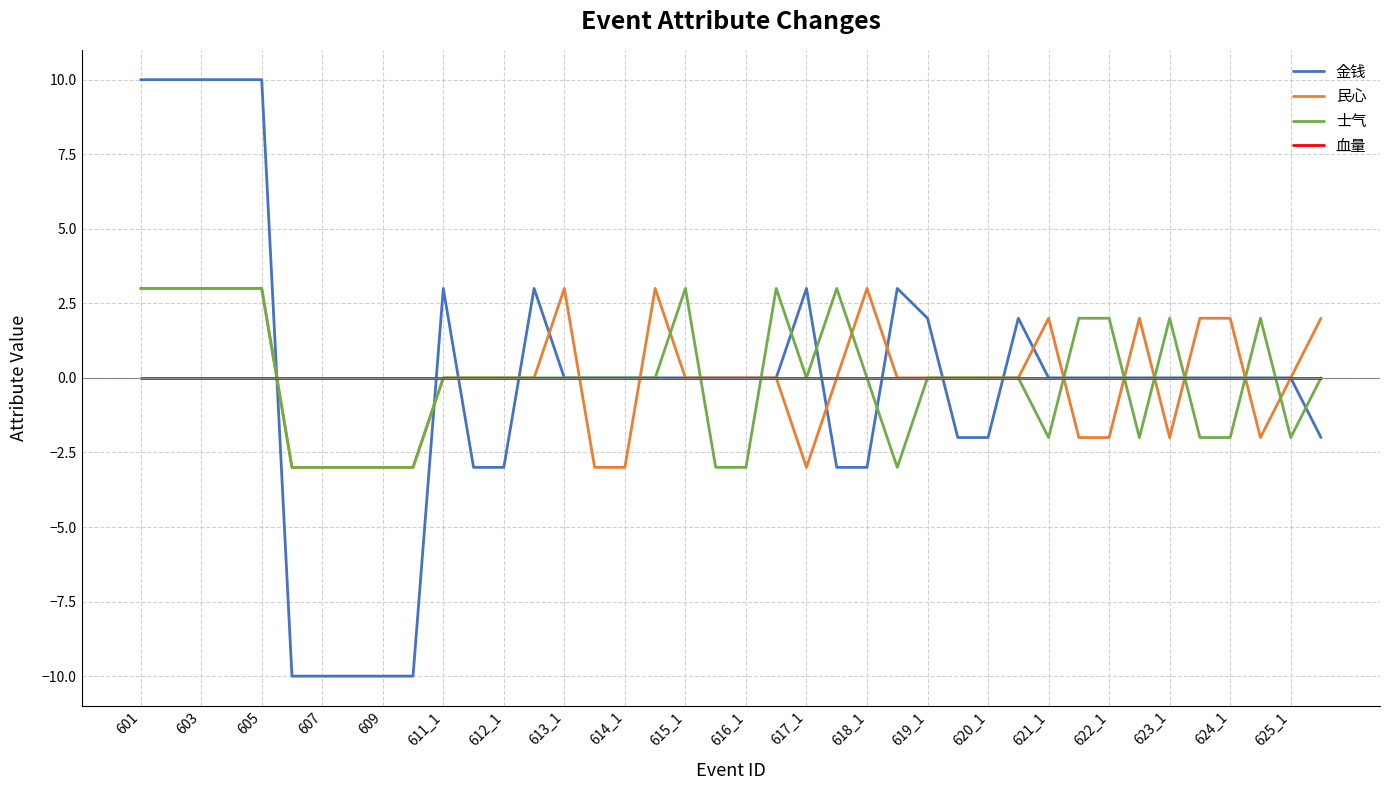

Does the chart display data point markers on the line(s)?

No